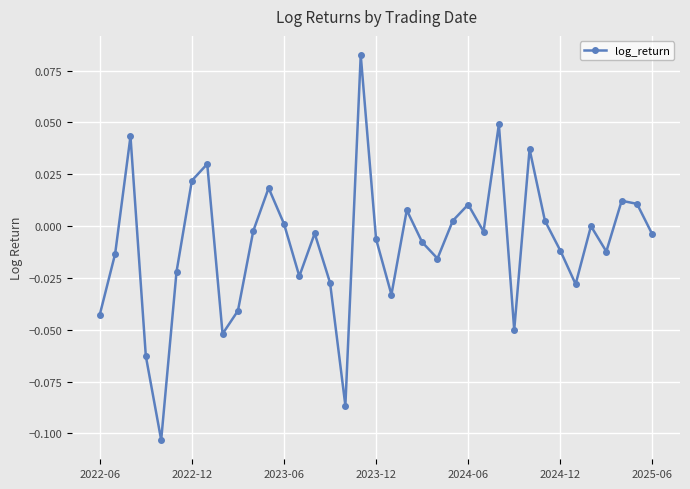

True or false: the data has more than 0 interior local peaks.

True